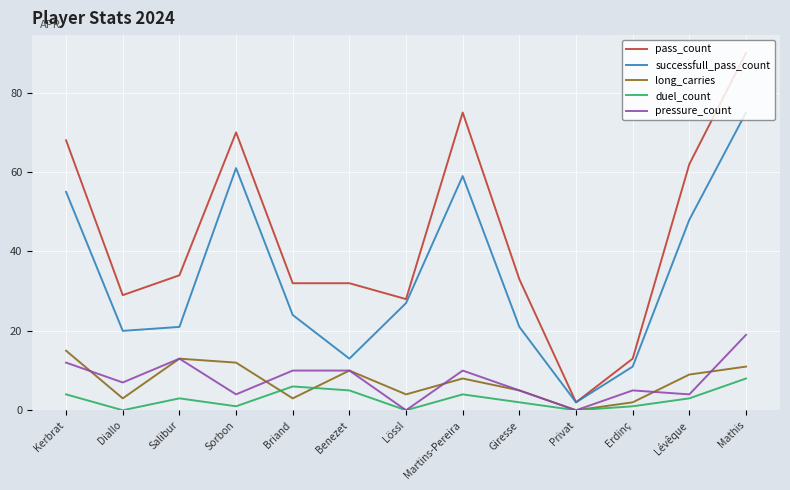

How many lines are shown in the chart?

5